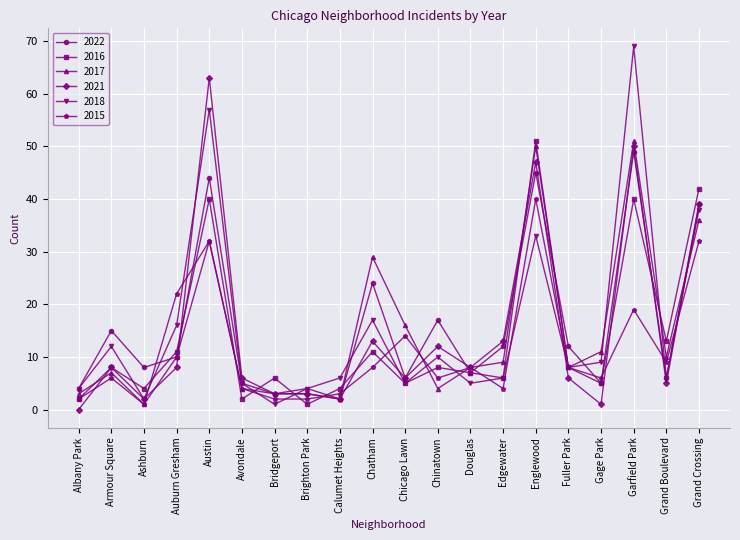

What is the total value across all series at Albany Park?

15